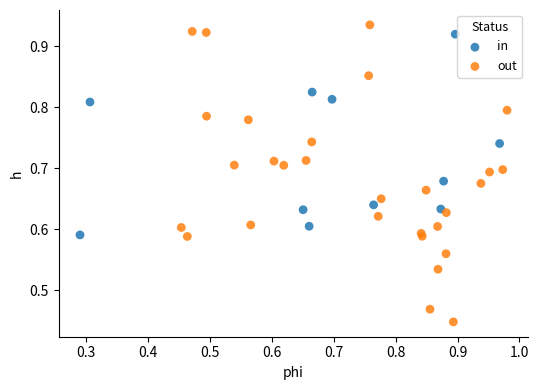

Which series has the largest Y range (max minus min)?

out